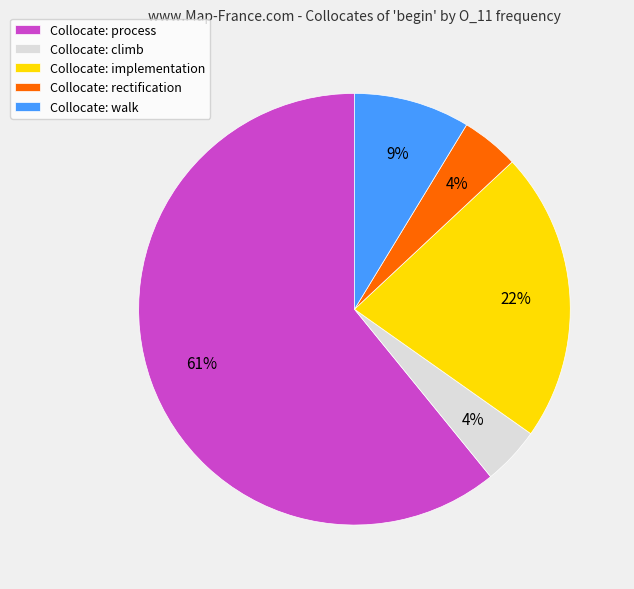

Is there any slice that represents more than half of the pie?

Yes